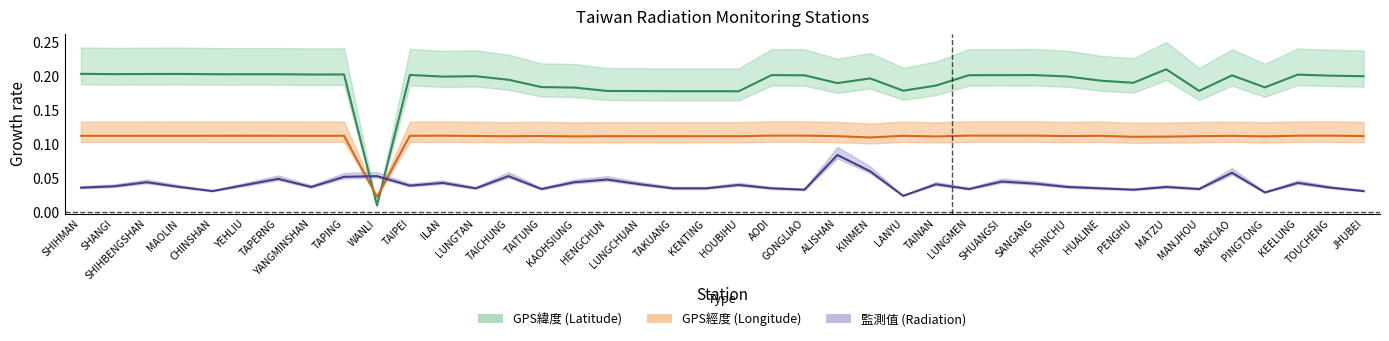

List the series in order of their overall mean, highest first.

GPS緯度, GPS經度, 監測值(微西弗/時)